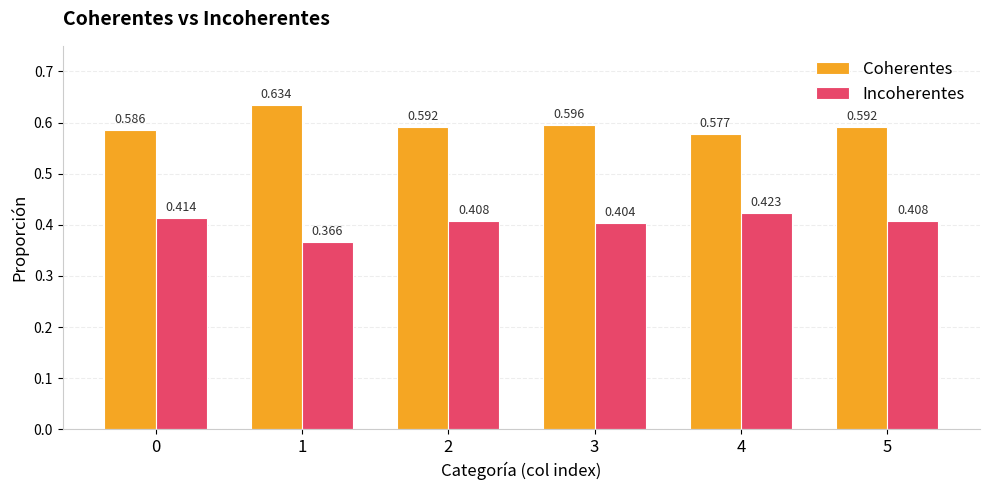

Which series has the largest total across all categories?

Coherentes